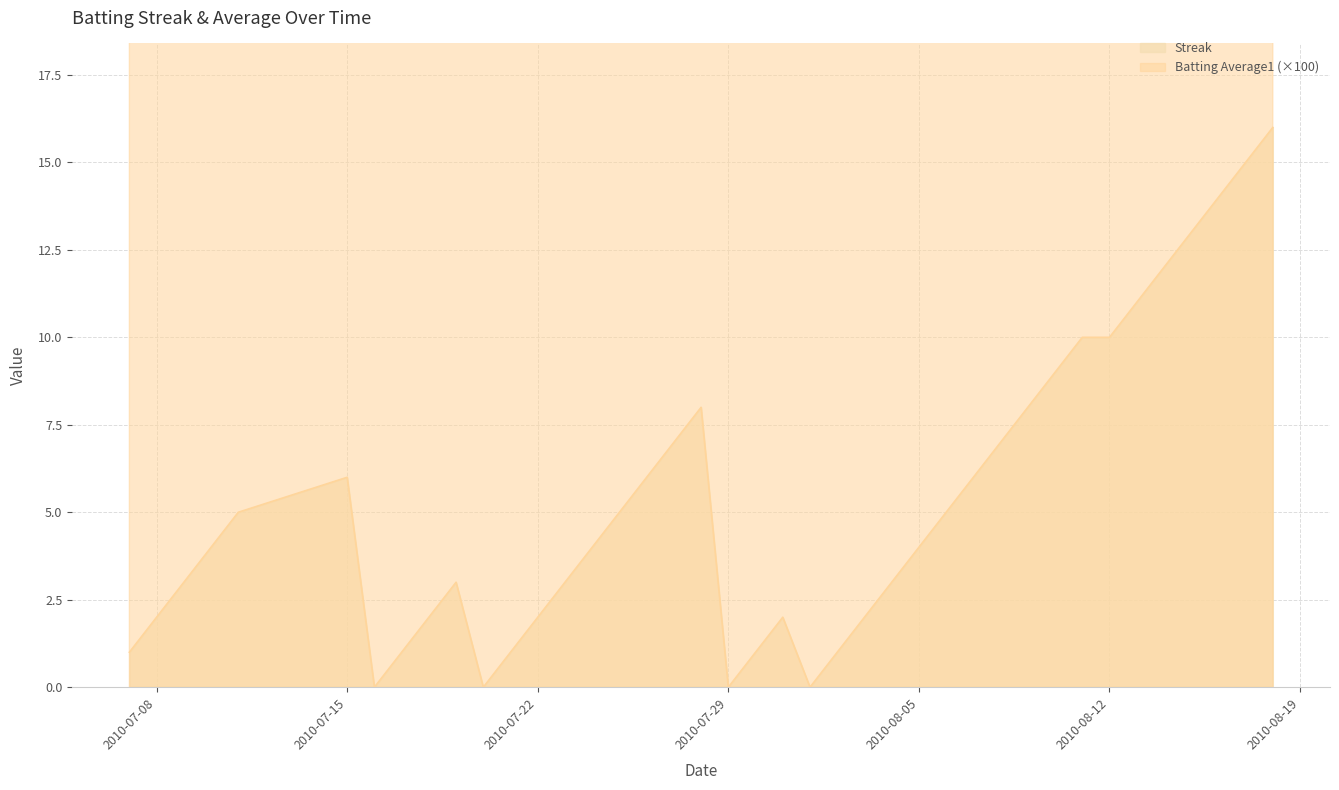

True or false: Batting Average1 and Streak cross at least once.

False